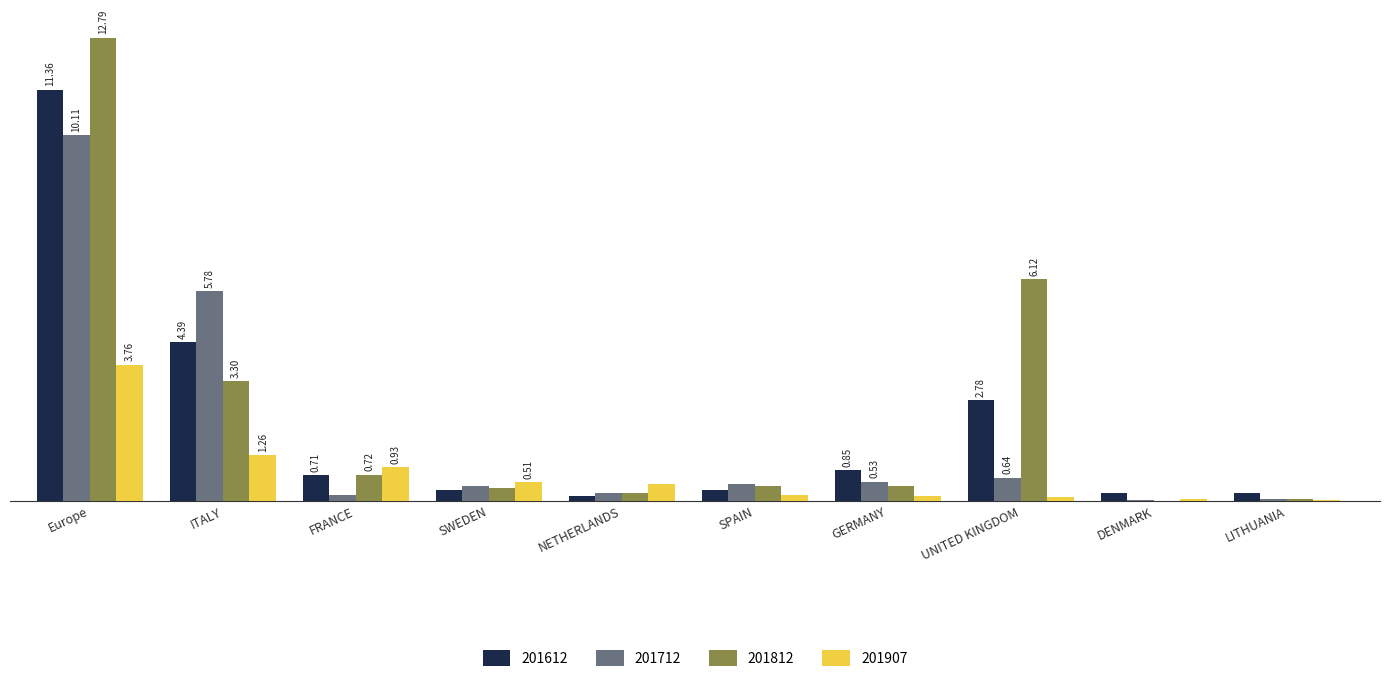

List the labels in order of 201812 value, smallest first.

DENMARK, LITHUANIA, NETHERLANDS, SWEDEN, GERMANY, SPAIN, FRANCE, ITALY, UNITED KINGDOM, Europe